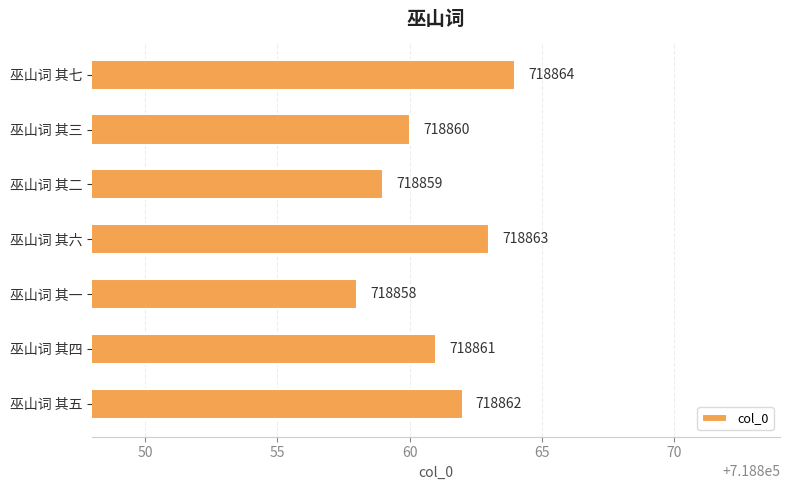

What is the sum of all values?

5032027